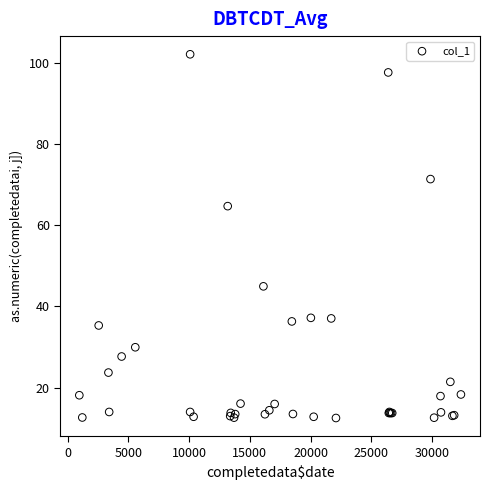

What Y value in the scatter plot is closest to 57?

64.7